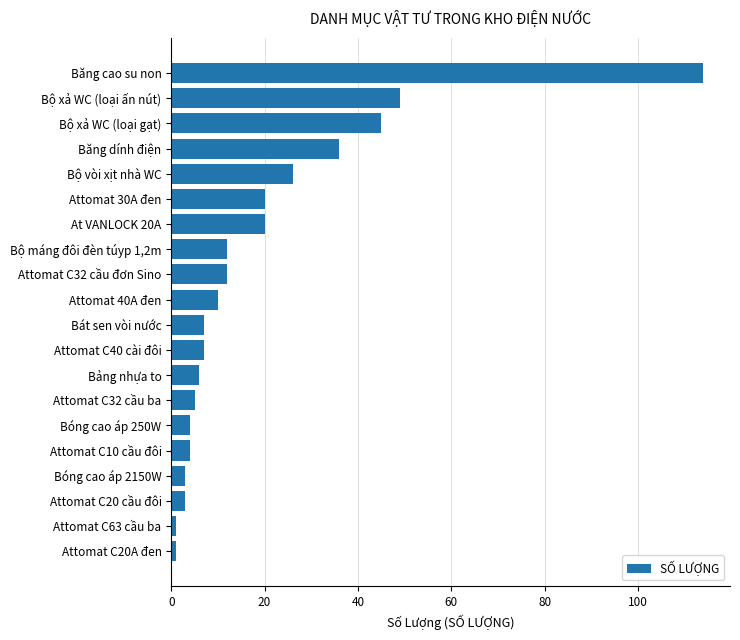

How many data points are less than 10?

10